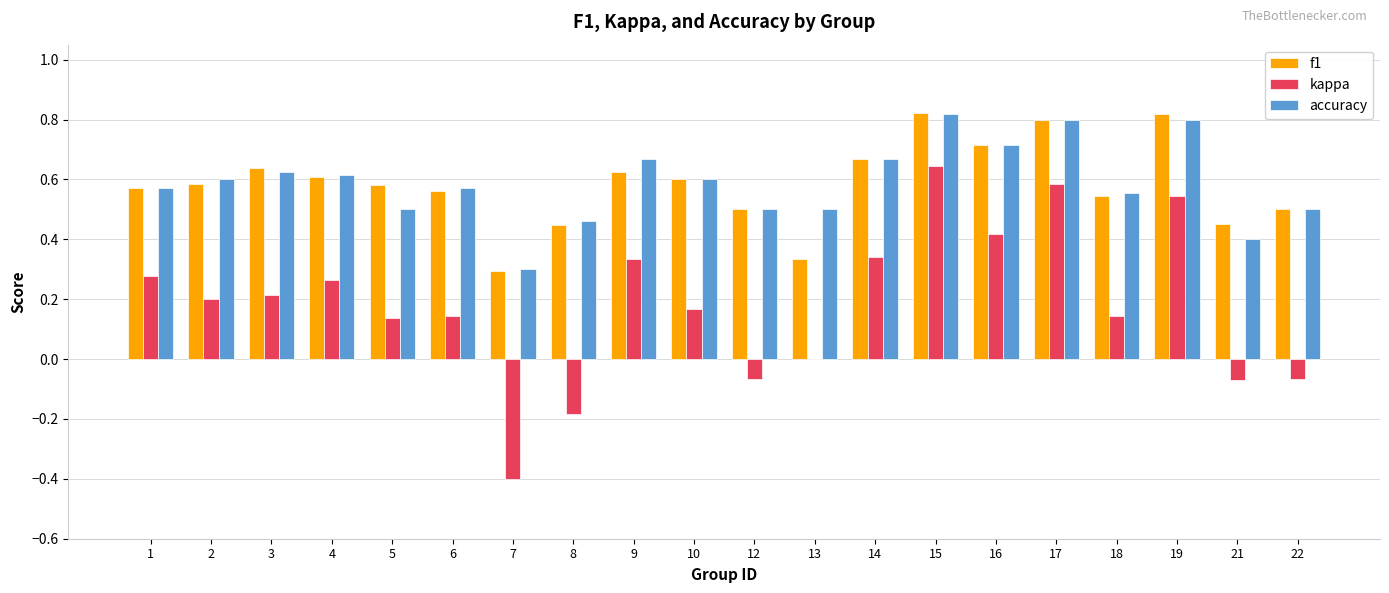

At which category is the sum across all series the highest?

15